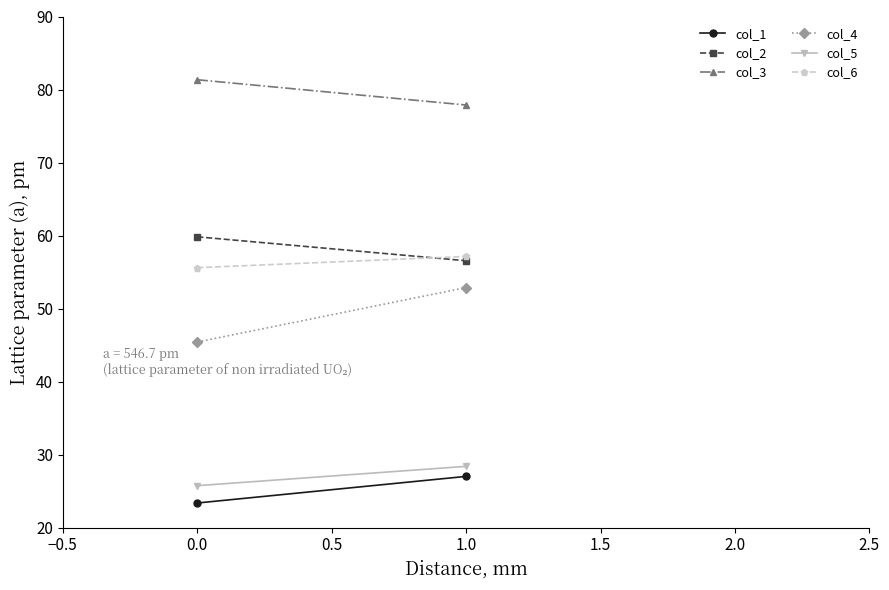

What is the lowest value of the col_5 series?

25.7